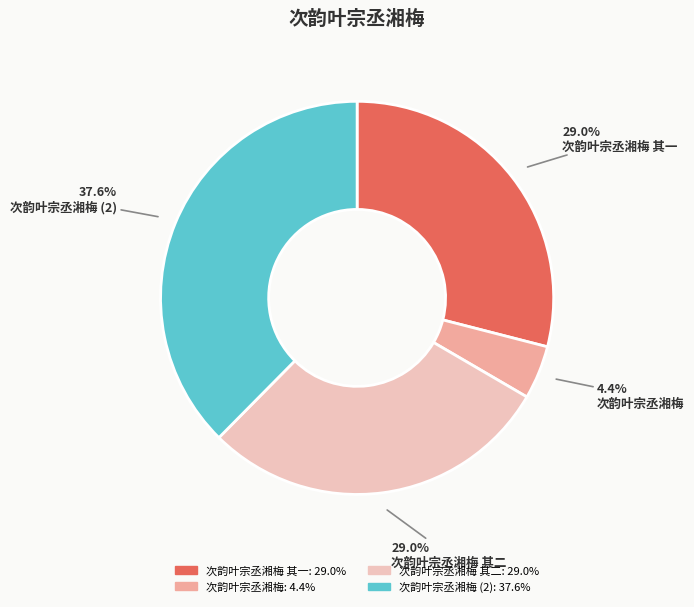

How many slices are in this pie chart?

4